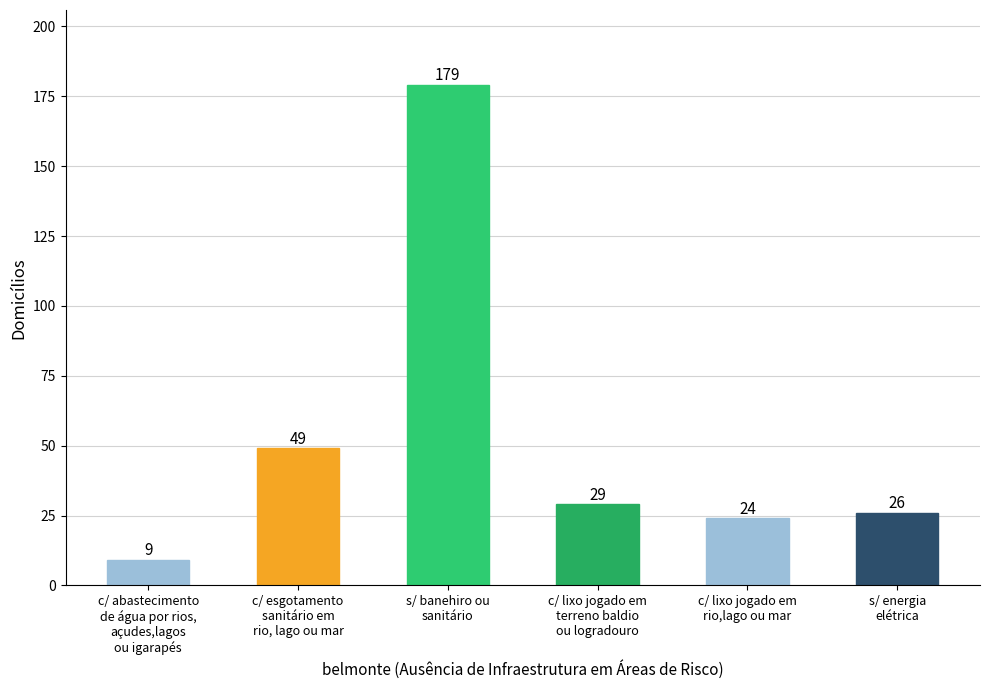

What is the greatest value displayed?

179